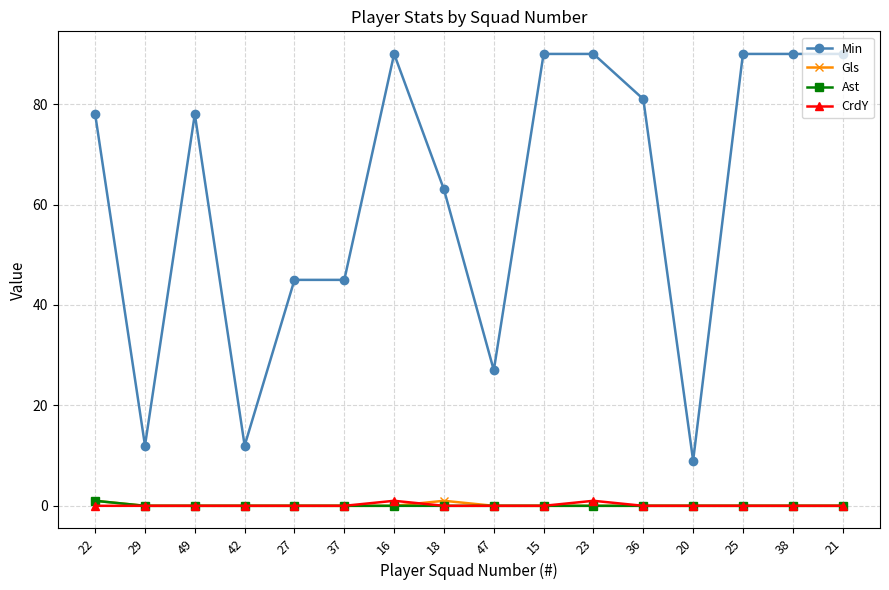

How many distinct data groups are displayed?

4